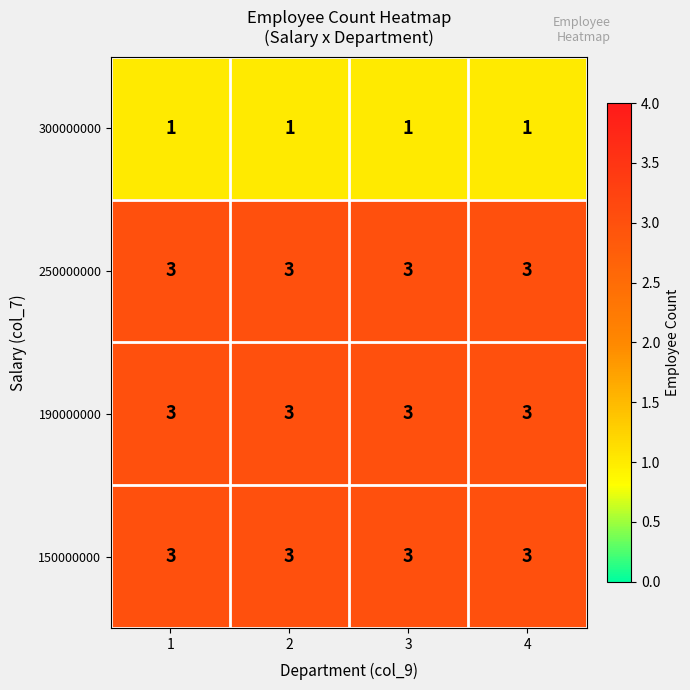

The value of 150000000 at 4 is 3. True or false?

True